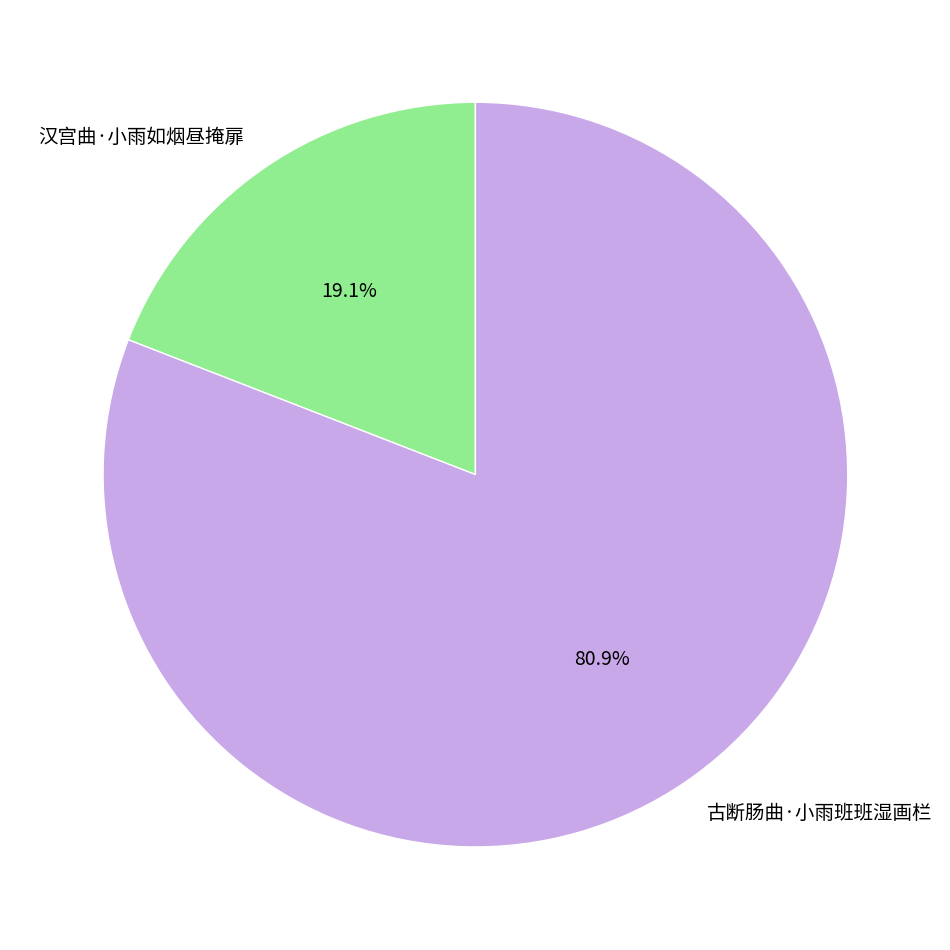

Is there a majority slice in this chart?

Yes